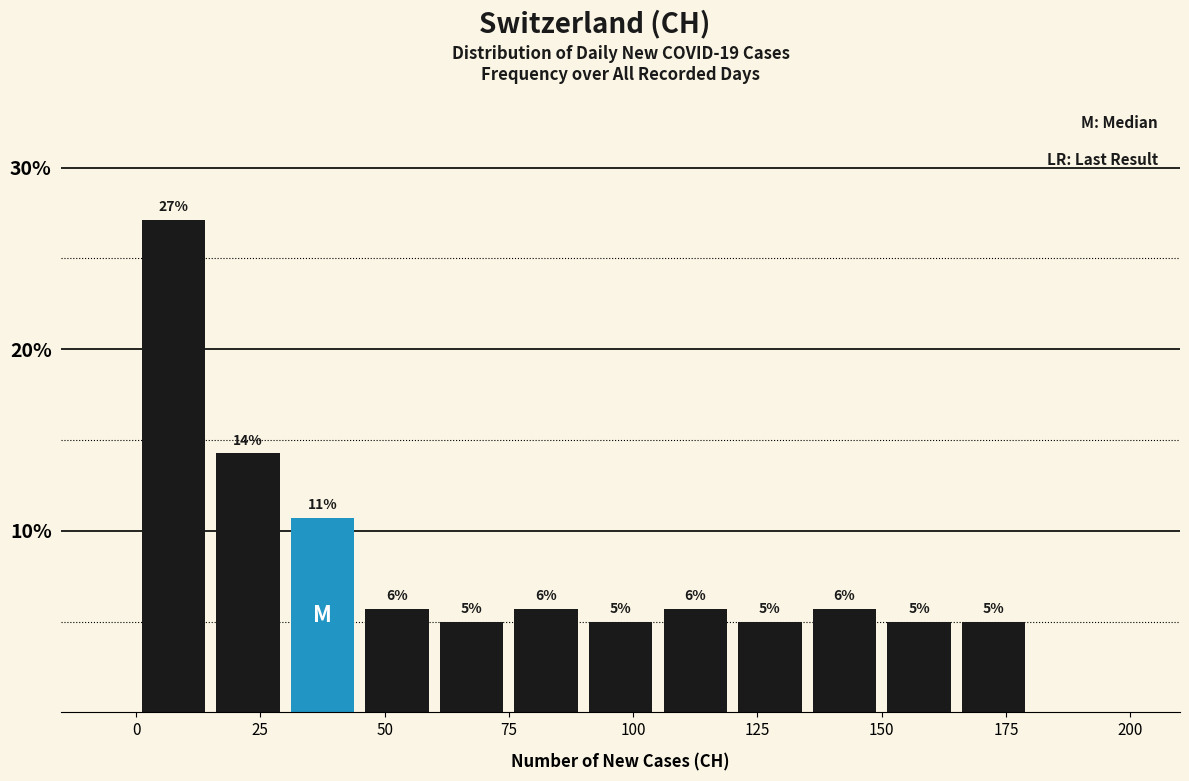

Read against the x-axis, roughly where is the centre of the tallest bar?

10